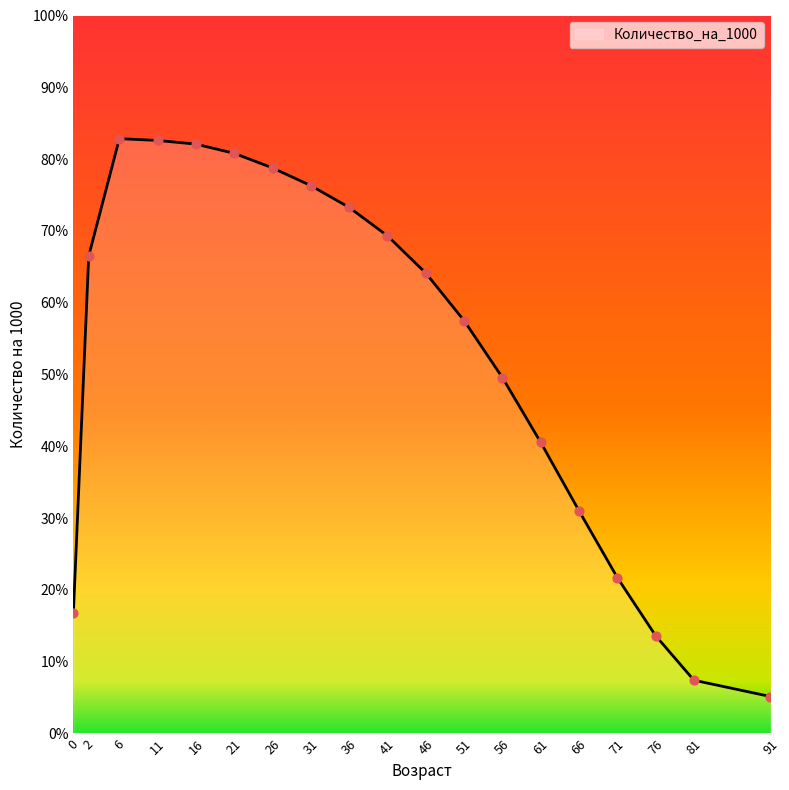

What is the change in value from 51 to 81?

-50.1